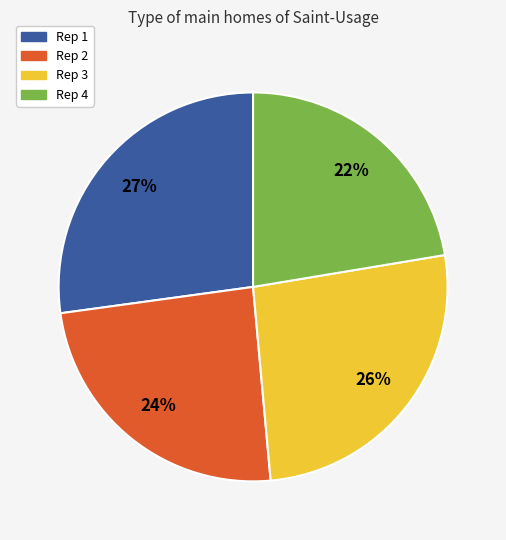

True or false: Rep 3 accounts for 16% of the total.

False